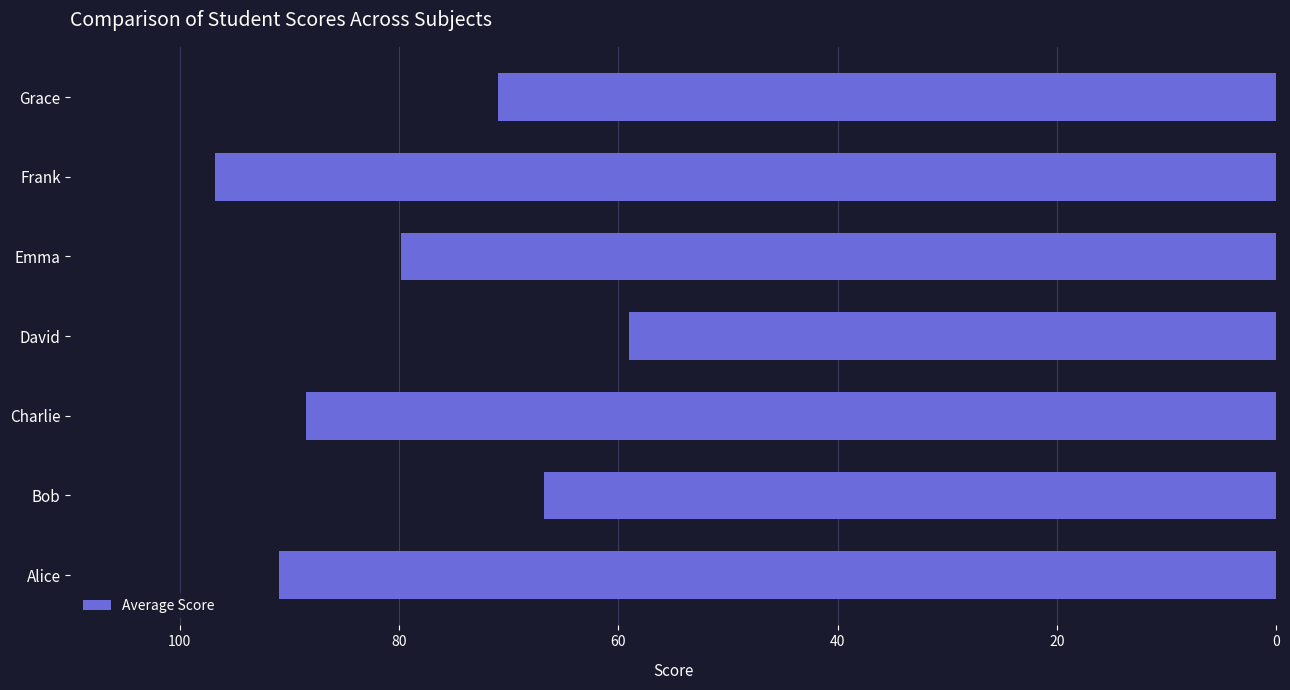

At which category does the chart reach its minimum across all series?

David